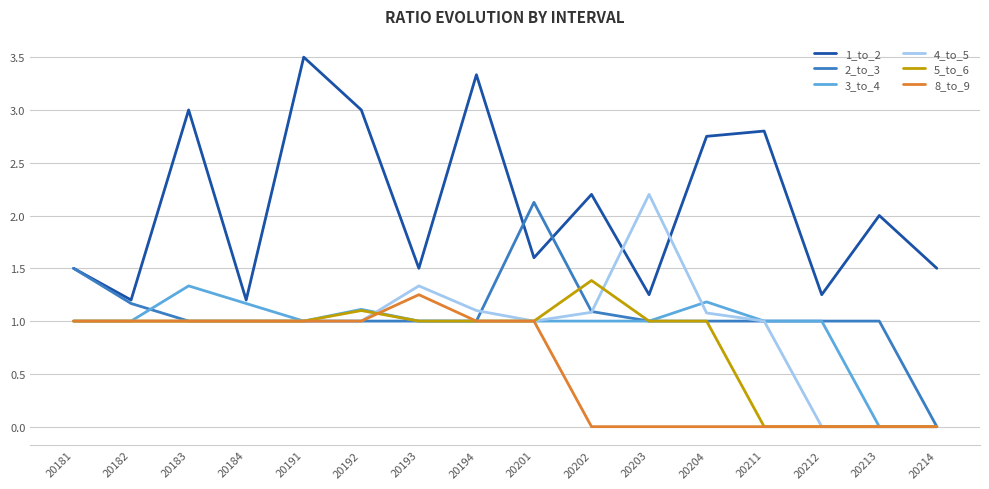

What is the difference between the highest and lowest values at 20201?

1.1